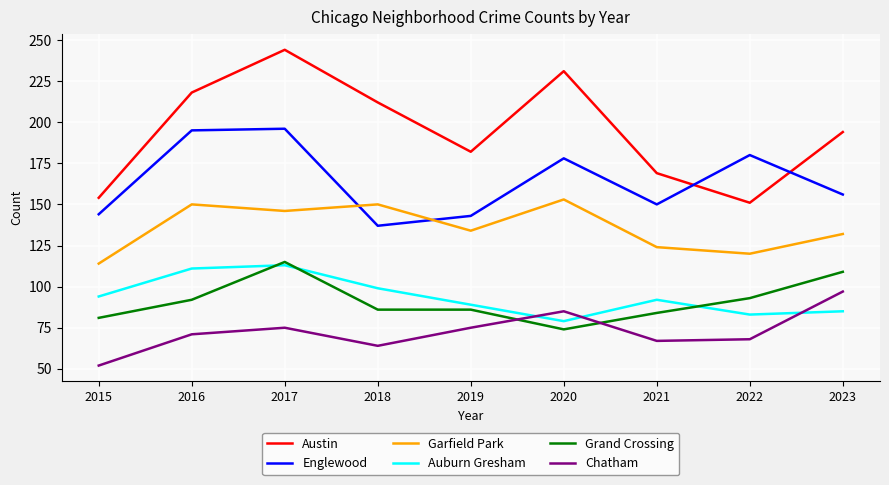

The value of Garfield Park at 2019 is 134. True or false?

True